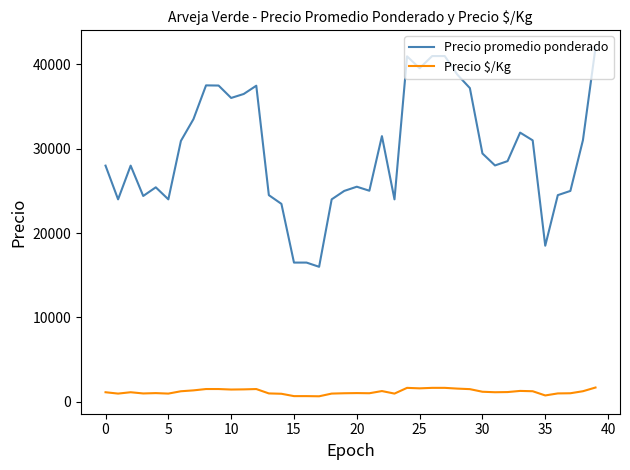

What is the highest value of the Precio promedio ponderado series?

42000